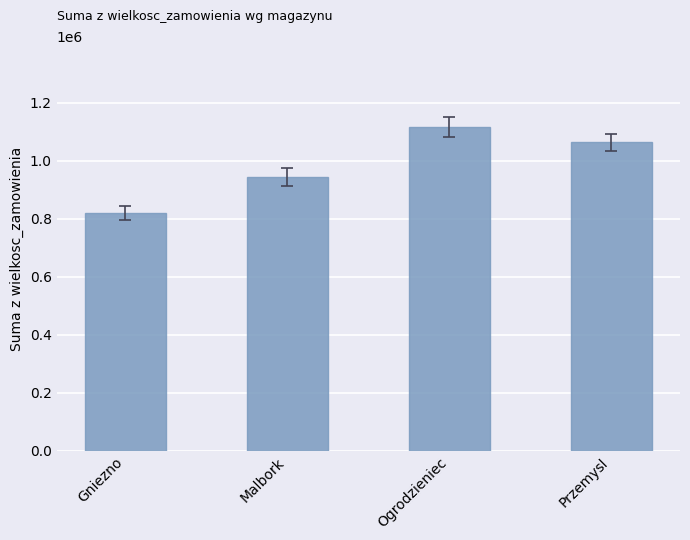

What is the minimum value shown in the chart?

819000